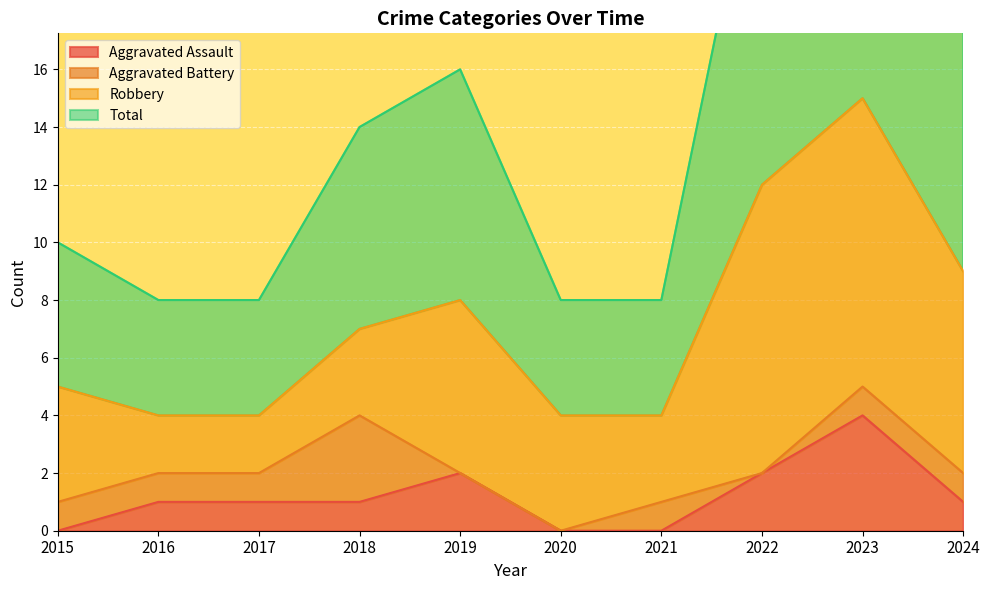

Which label corresponds to the largest value in the chart?

2023